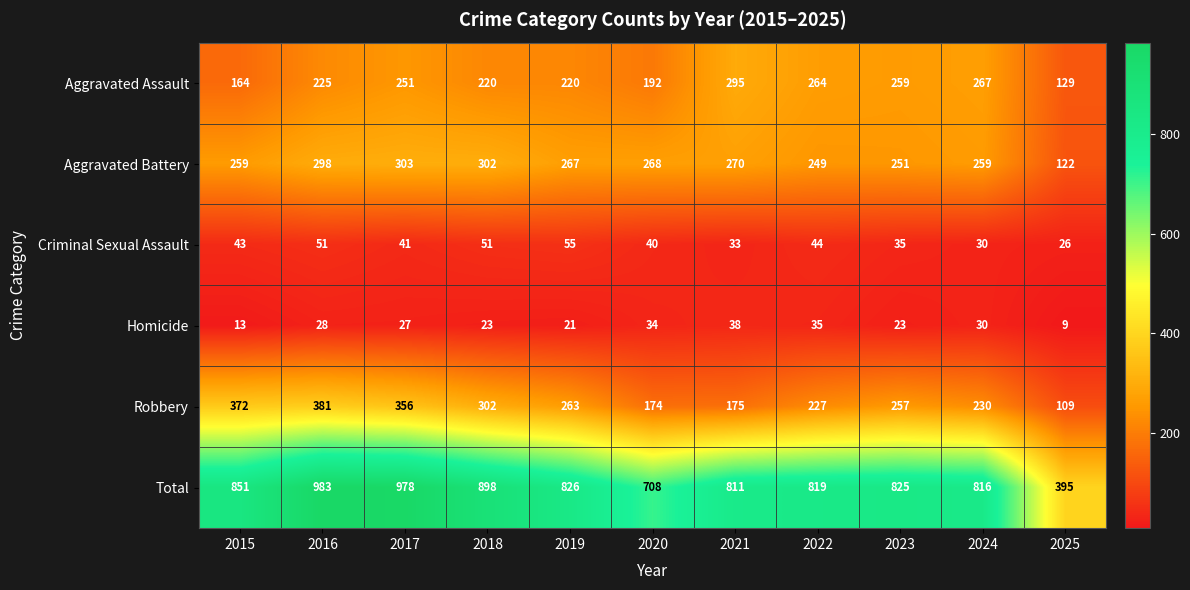

What is the minimum value shown in the chart?

9